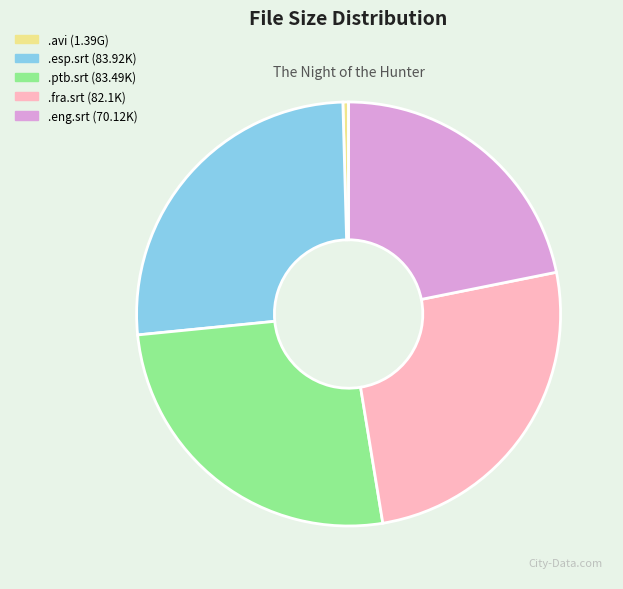

Do .fra.srt (82.1K) and .eng.srt (70.12K) together represent more than half of the pie?

No